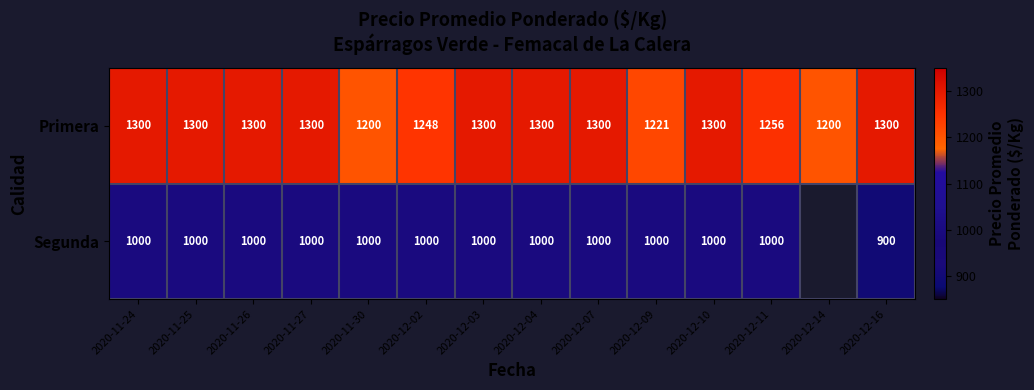

The value of Segunda at 2020-12-03 is 484. True or false?

False